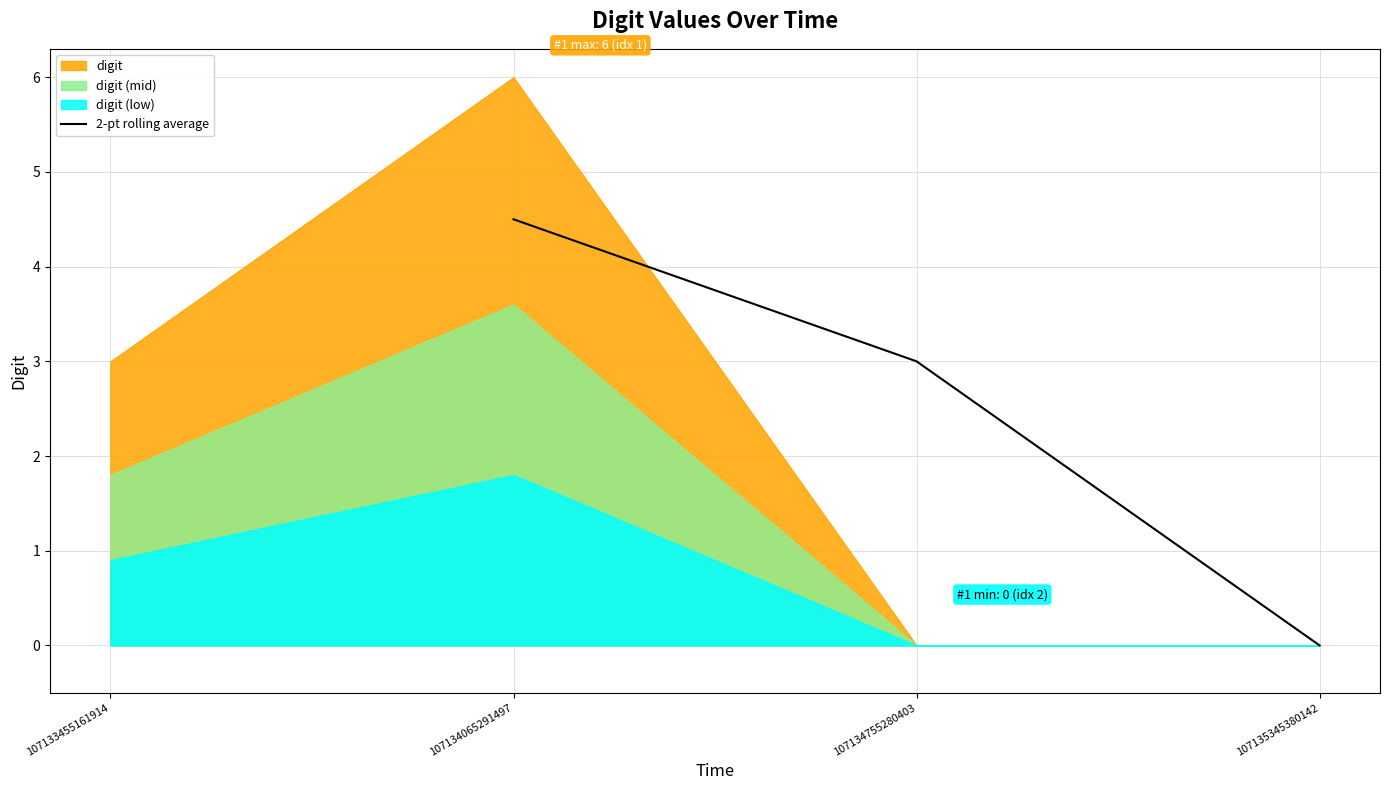

True or false: 2-pt rolling average has a value of 0.0 at 107135345380142.

True